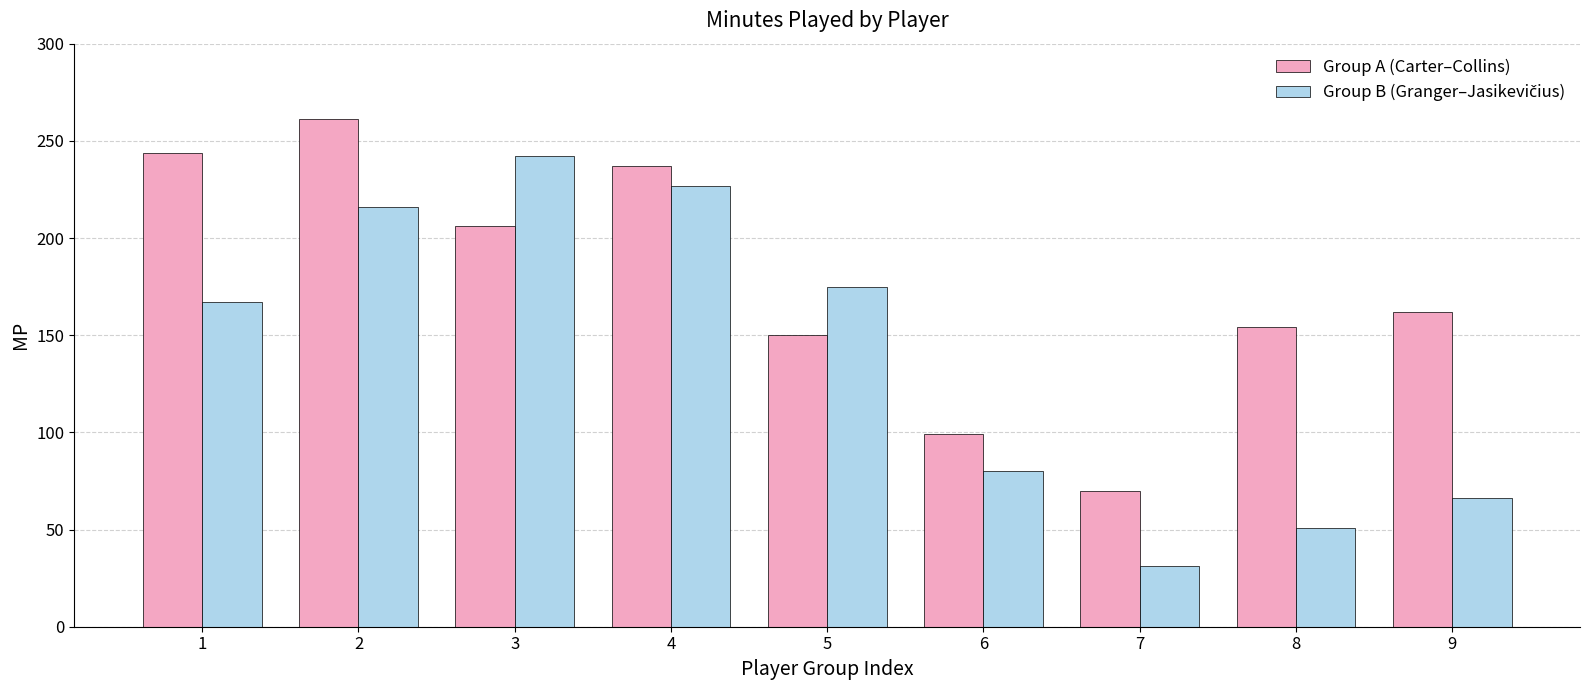

How many values in the Group A (Carter–Collins) series are below 162?

4